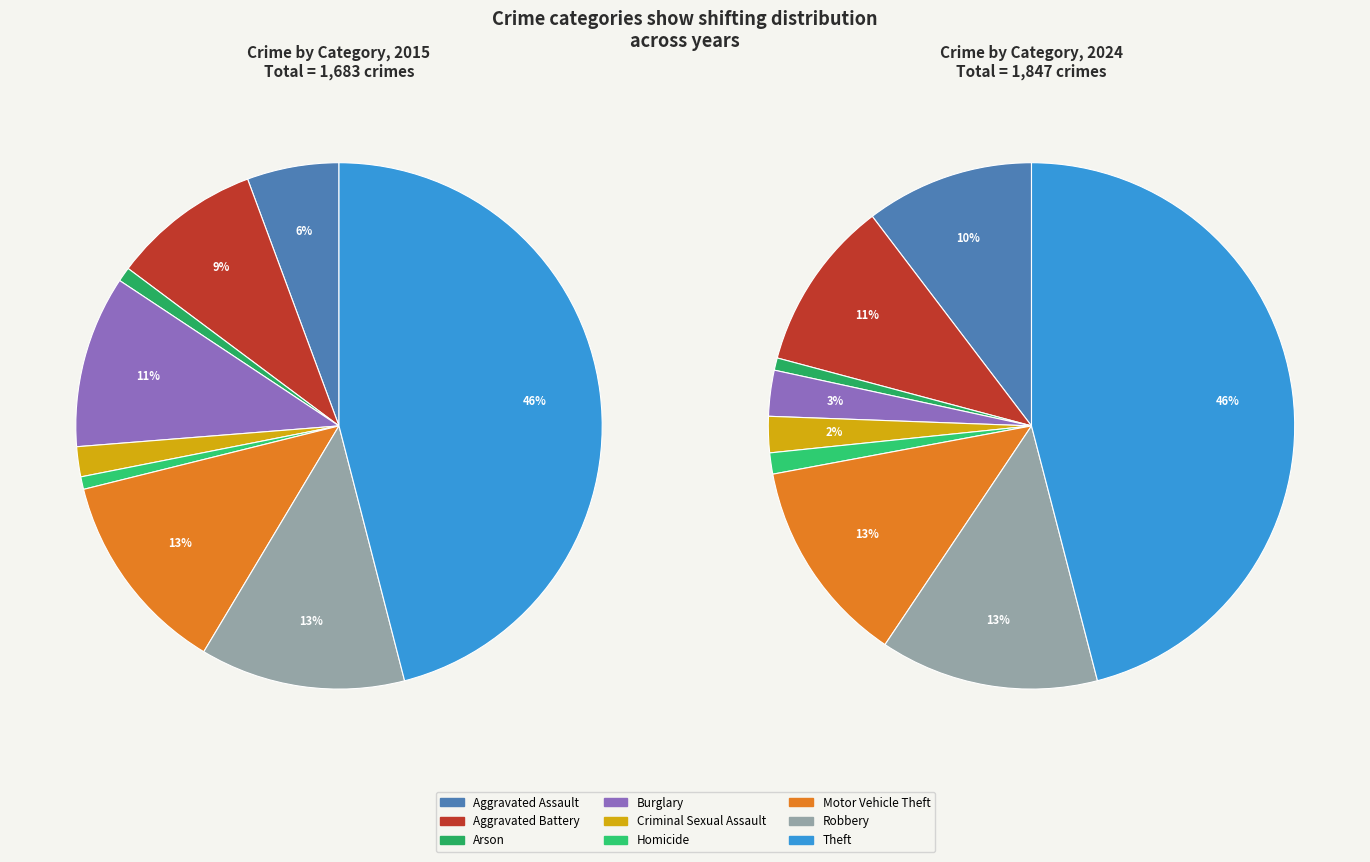

To the nearest percent, what is the combined percentage of 8 and 6?

59%